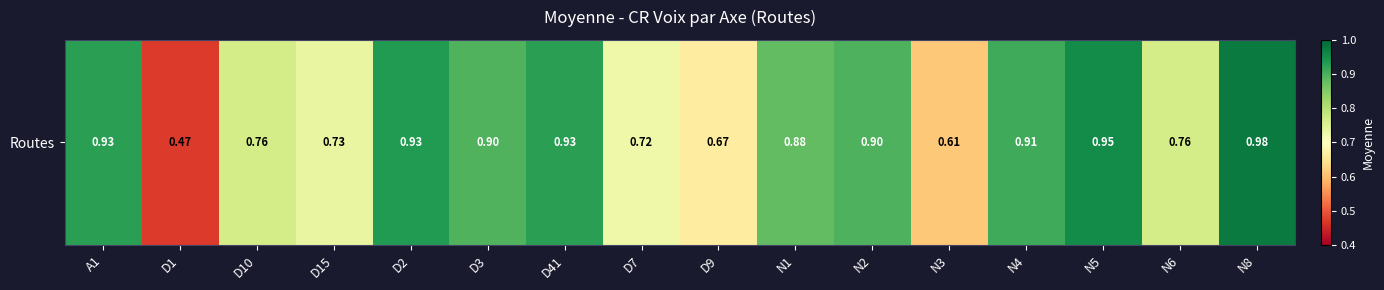

Rank the categories by value from highest to lowest.

N8, N5, D2, A1, D41, N4, N2, D3, N1, D10, N6, D15, D7, D9, N3, D1